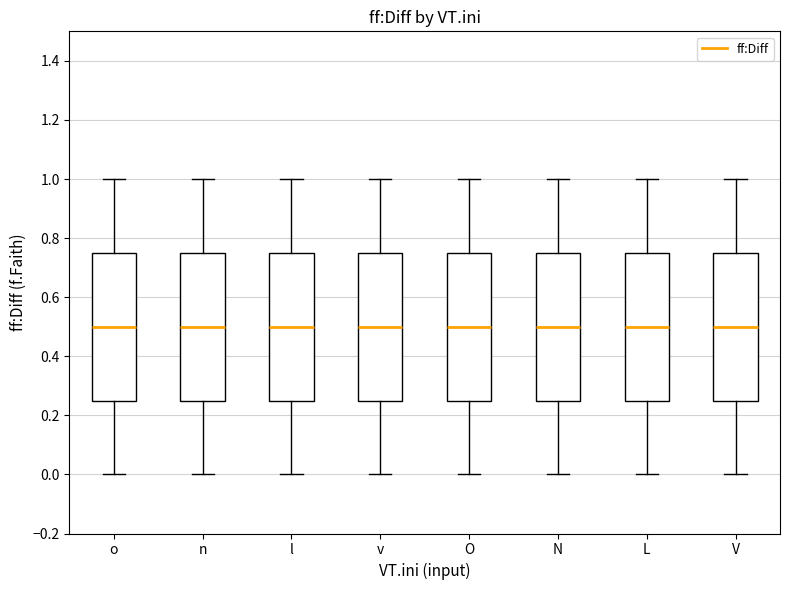

Reading left to right, transcribe this box plot: for each box, give where its median line is, the range the box spans, and where its two whiskers end, as read against the y-axis. The values are not printed on the chart, so give them approximately, as read against the axis.

o: median 0.50, box 0.26 to 0.76, whiskers 0.00 to 1.00
n: median 0.50, box 0.26 to 0.76, whiskers 0.00 to 1.00
l: median 0.50, box 0.26 to 0.76, whiskers 0.00 to 1.00
v: median 0.50, box 0.26 to 0.76, whiskers 0.00 to 1.00
O: median 0.50, box 0.26 to 0.76, whiskers 0.00 to 1.00
N: median 0.50, box 0.26 to 0.76, whiskers 0.00 to 1.00
L: median 0.50, box 0.26 to 0.76, whiskers 0.00 to 1.00
V: median 0.50, box 0.26 to 0.76, whiskers 0.00 to 1.00